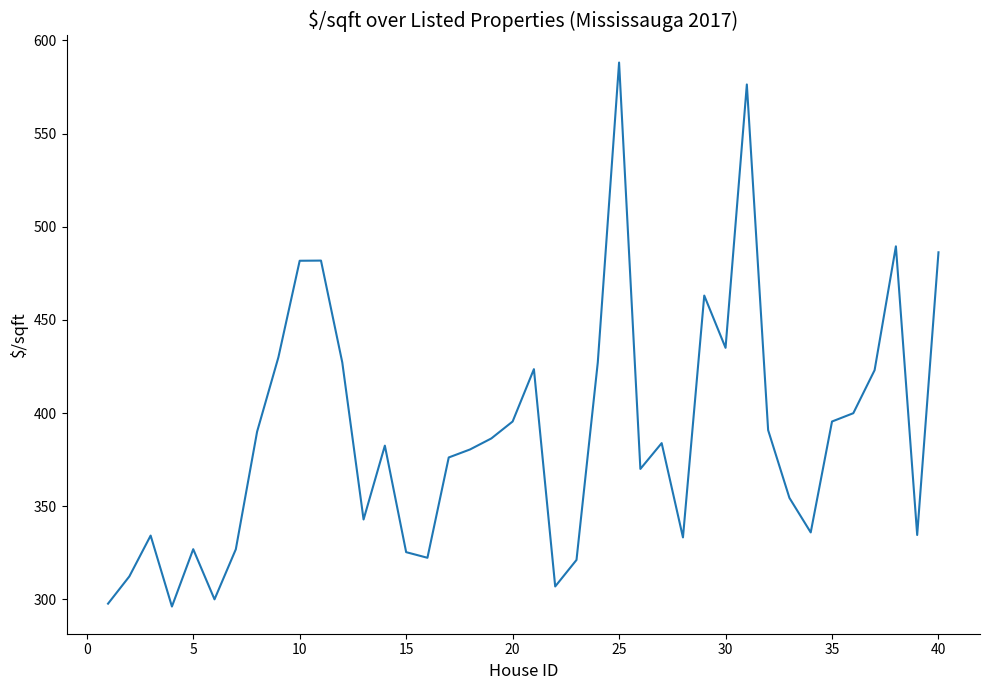

What is the difference between the maximum and minimum values?

292.0